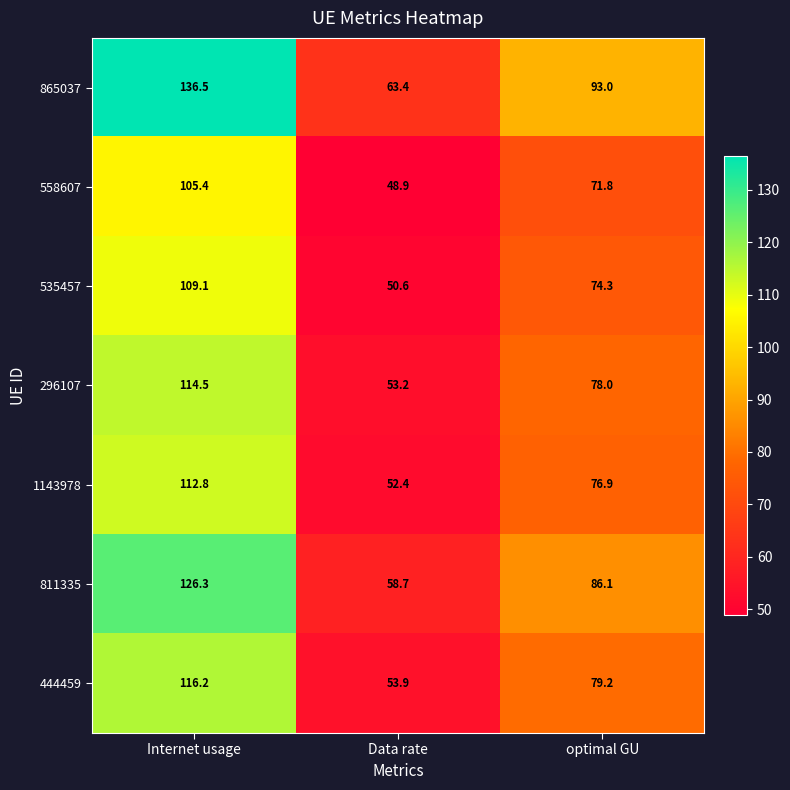

What is the total value across all series at Data rate?

381.1